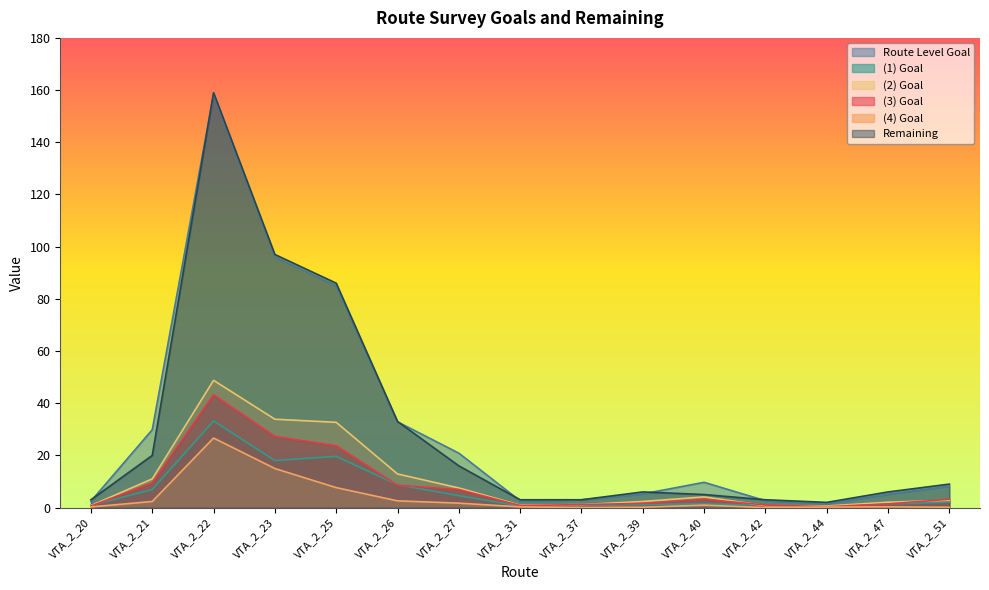

What are all the series names shown in the legend?

Route Level Goal, (1) Goal, (2) Goal, (3) Goal, (4) Goal, Remaining